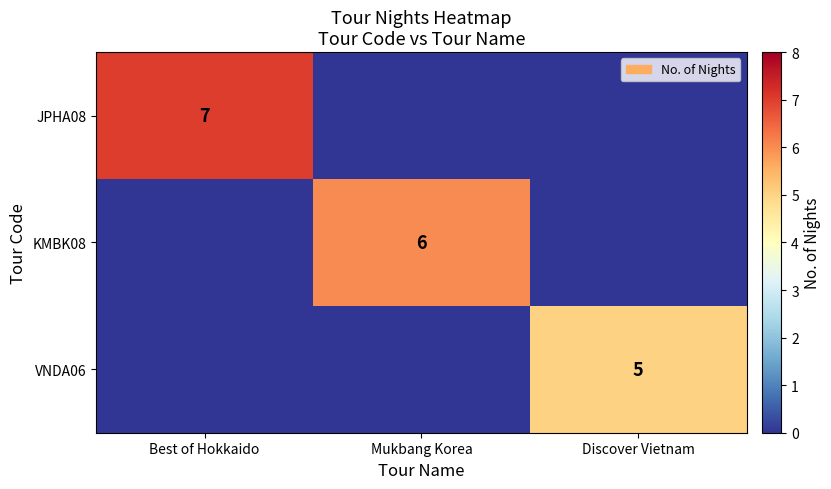

Is it true that VNDA06 equals 2 at Discover Vietnam?

False